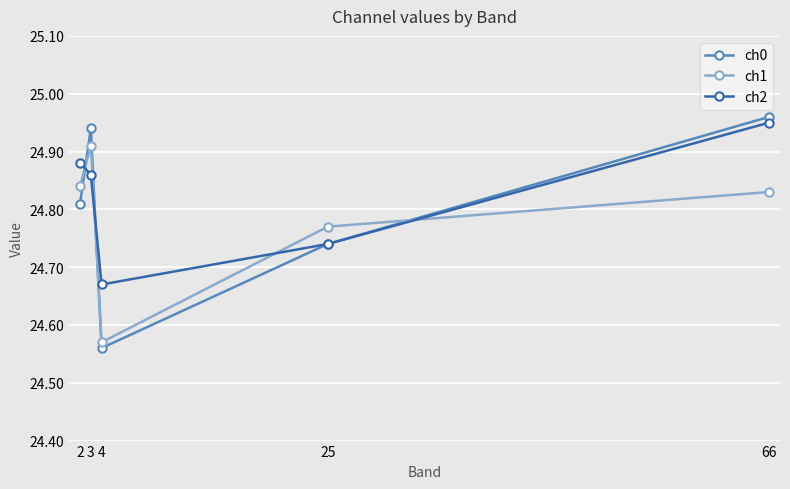

The value of ch0 at 4 is 9.4. True or false?

False